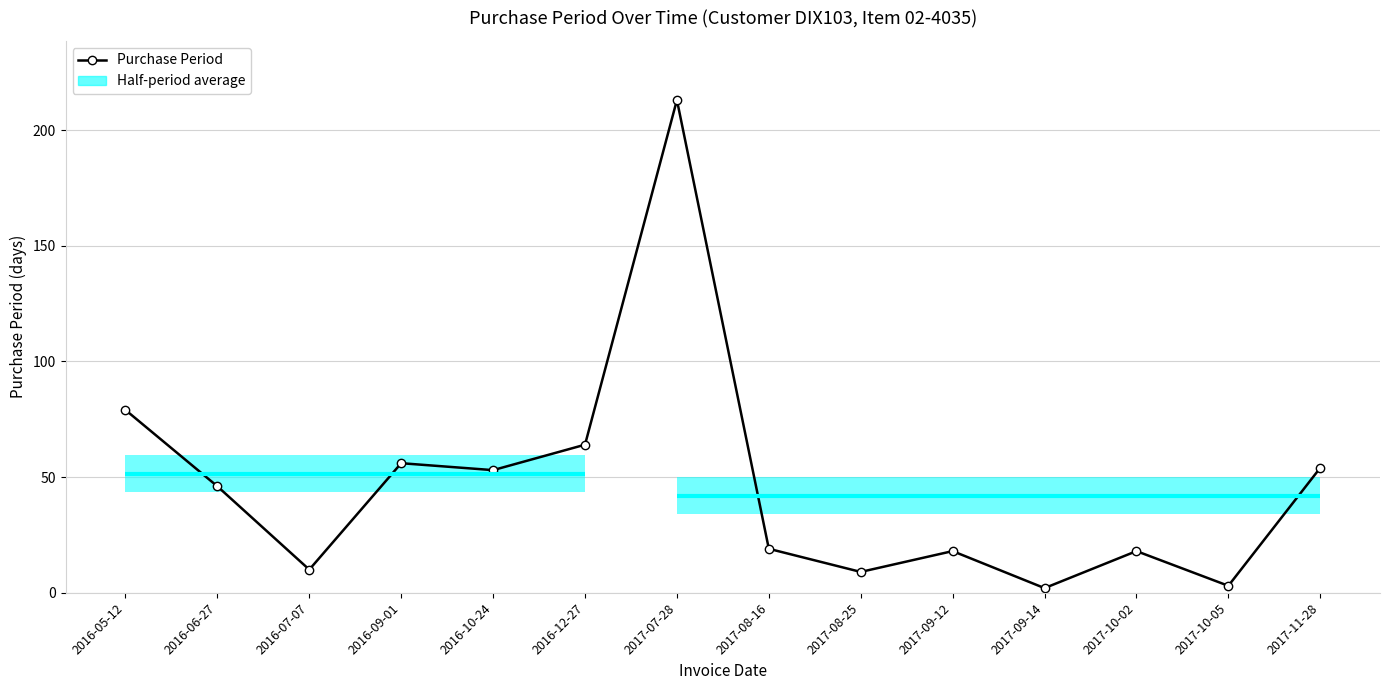

Rank the categories by value from lowest to highest.

2017-09-14, 2017-10-05, 2017-08-25, 2016-07-07, 2017-09-12, 2017-10-02, 2017-08-16, 2016-06-27, 2016-10-24, 2017-11-28, 2016-09-01, 2016-12-27, 2016-05-12, 2017-07-28